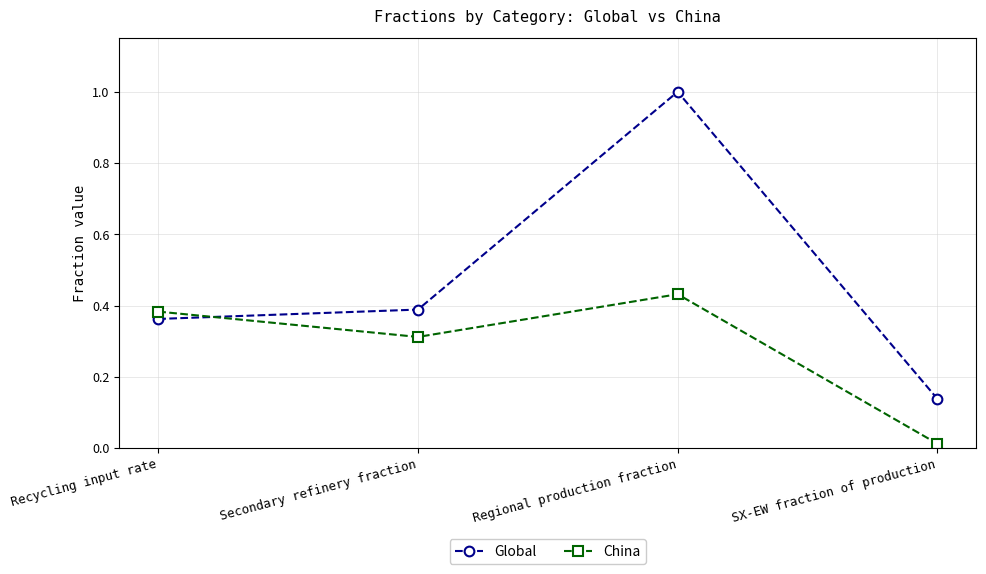

At which category does China reach its first local valley?

Secondary refinery fraction